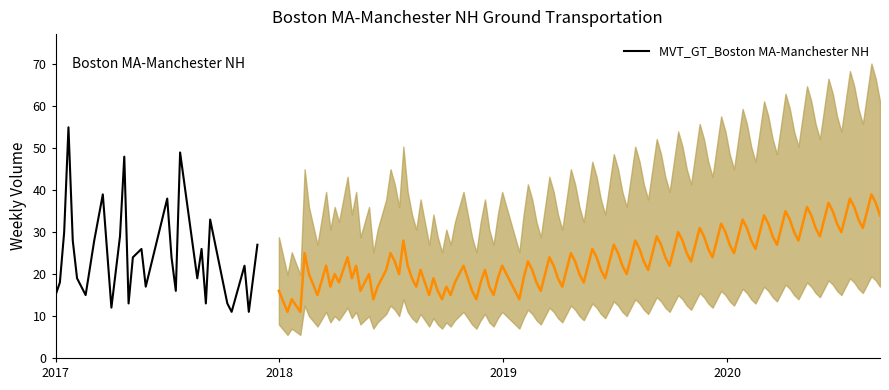

What is the value of the 6th point from the left?

19